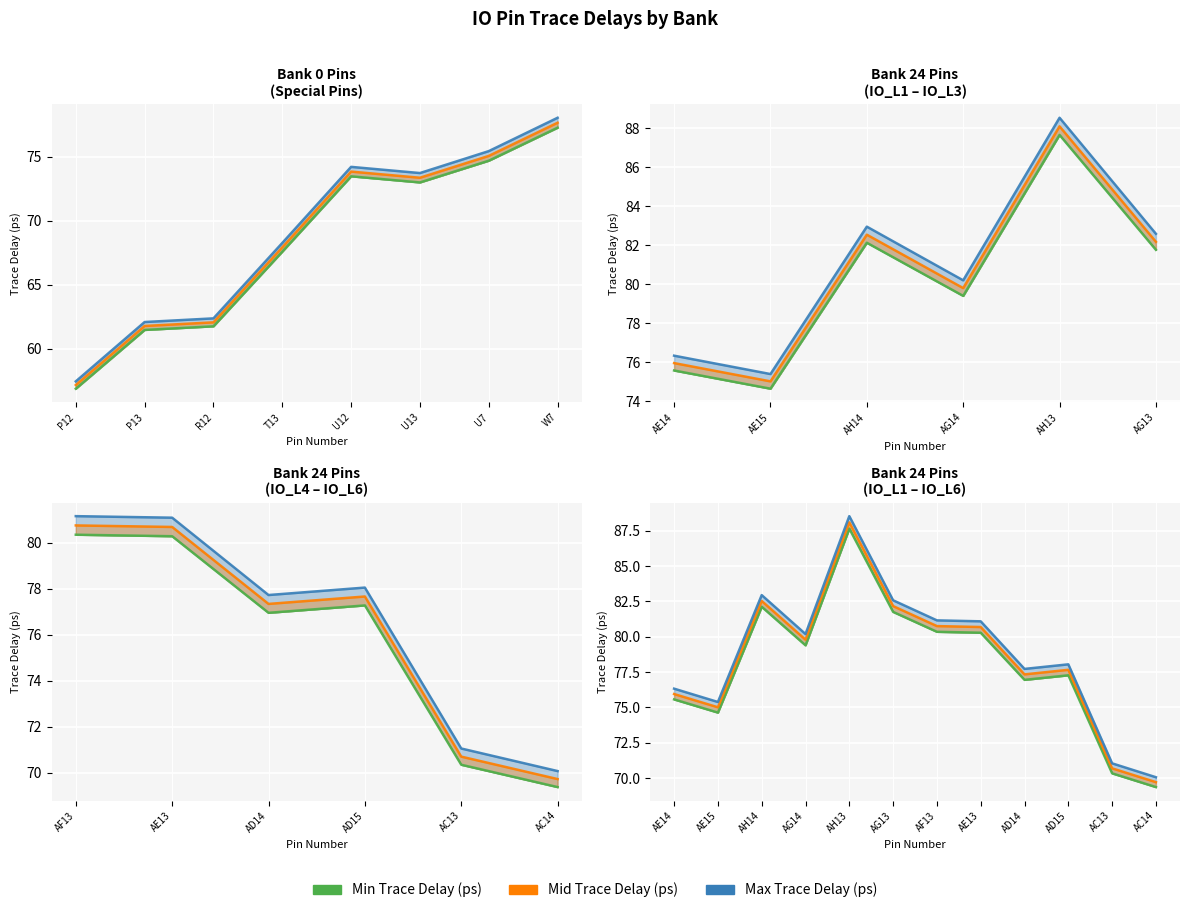

How many values in the Min Trace Delay (ps) series exceed 79?

6